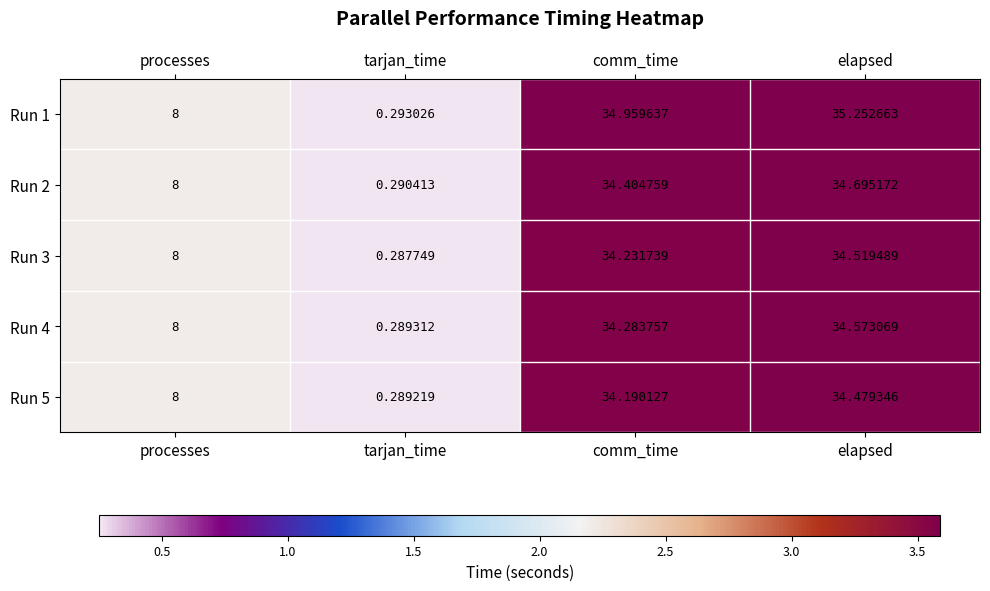

How many series are shown in this chart?

5